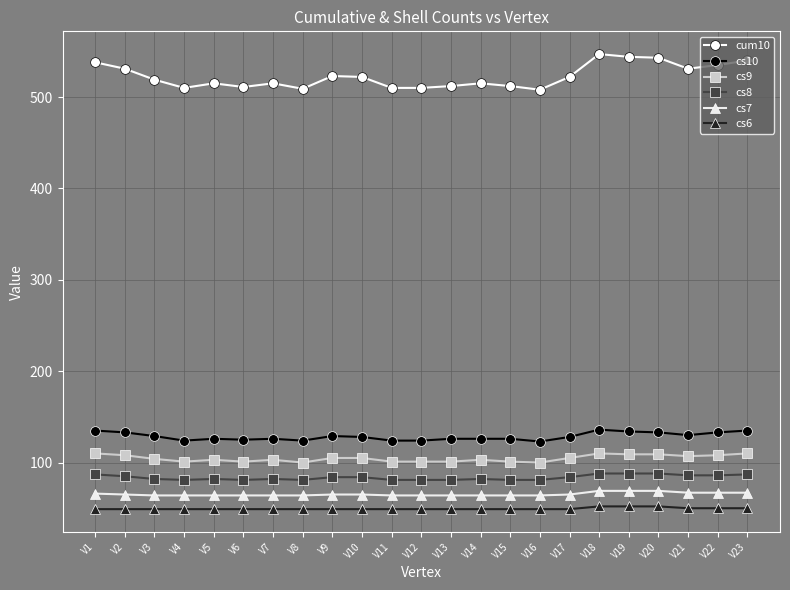

Count the cs9 values in the range 101 to 108.

16